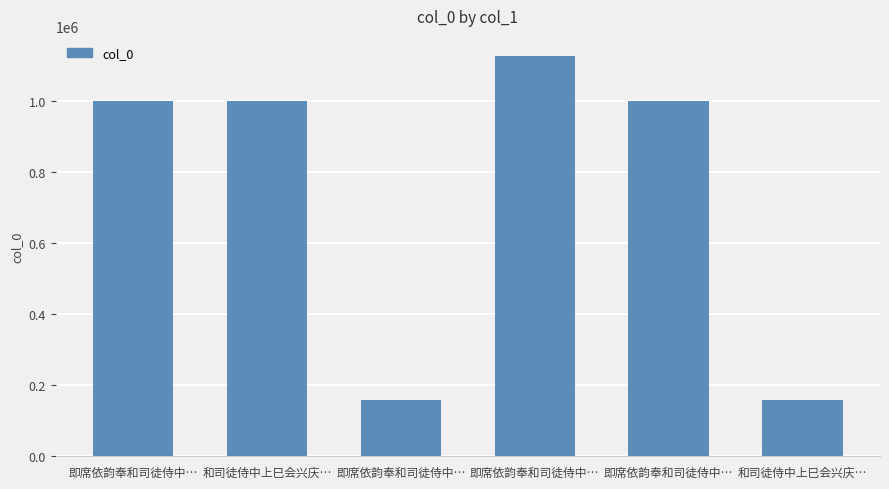

What is the label of the 1st bar from the right?

和司徒侍中上巳会兴庆…